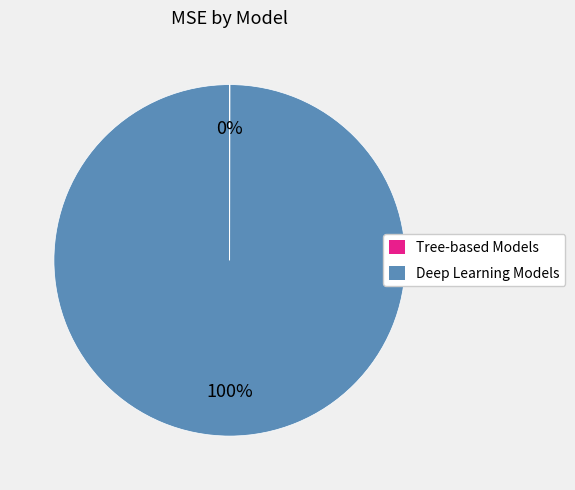

Is there a majority slice in this chart?

Yes